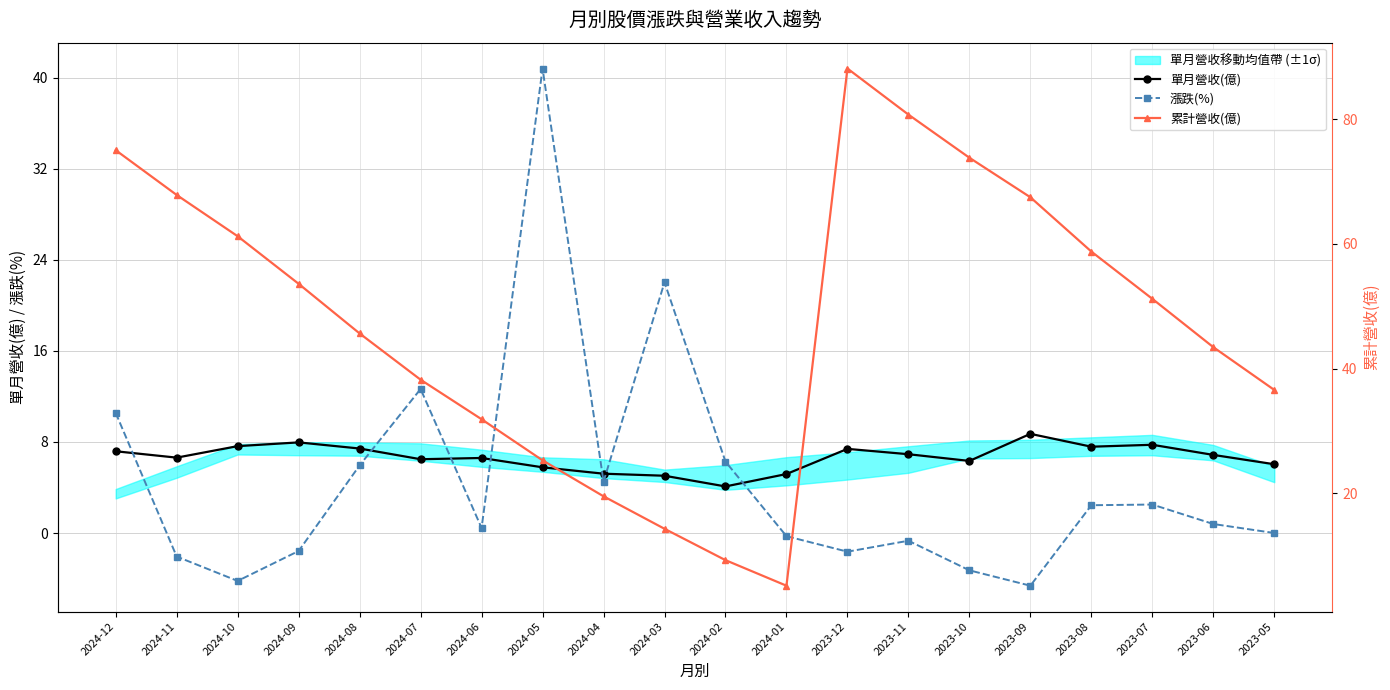

What is the maximum value for 單月營收(億)?

8.7